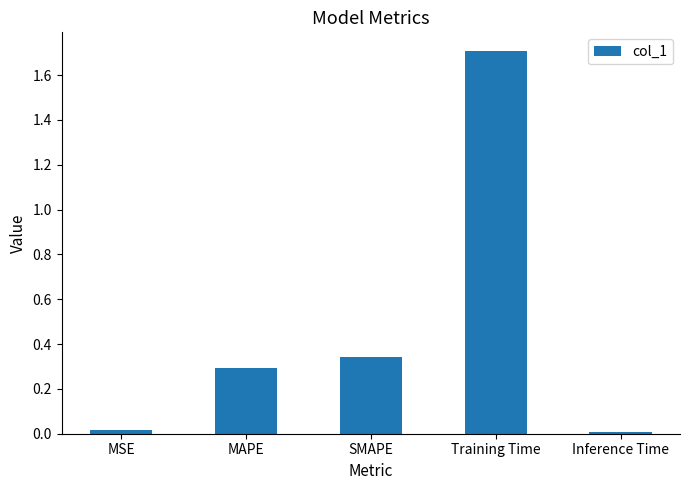

What position from the left is Inference Time?

5